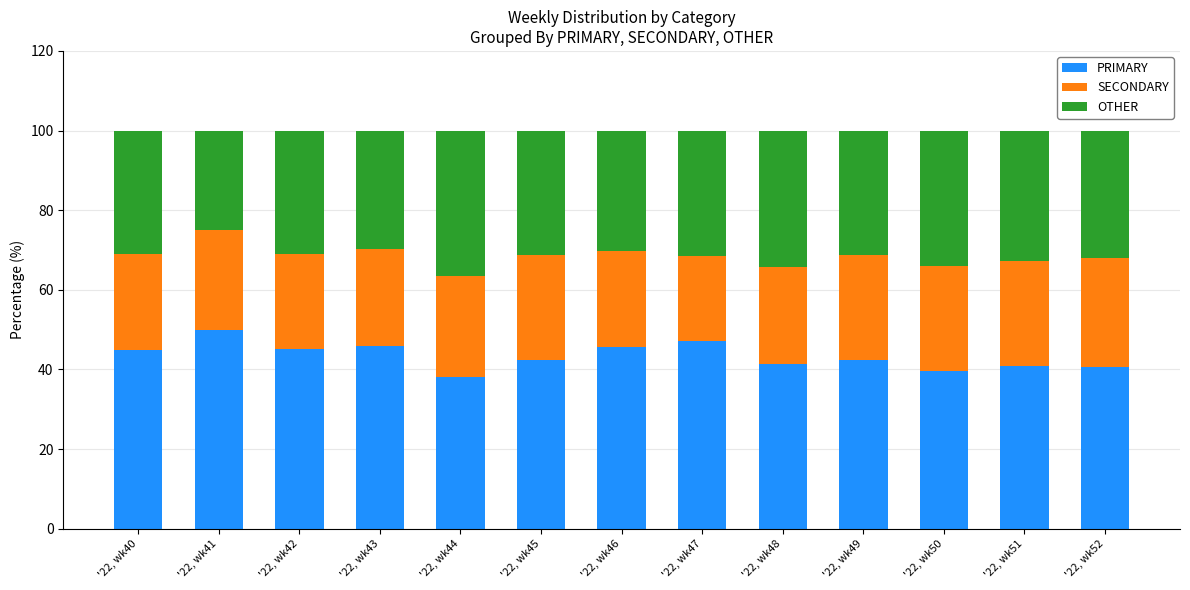

What are all the series names shown in the legend?

PRIMARY, SECONDARY, OTHER